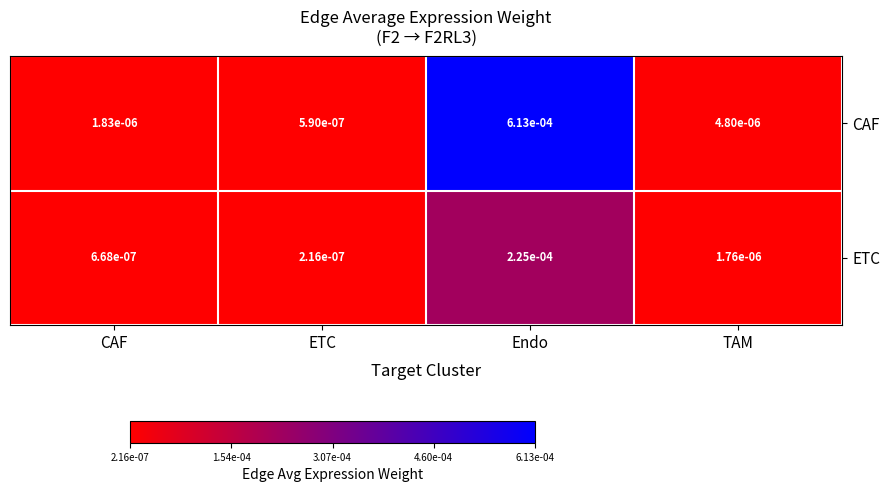

Between Endo and TAM, which series saw the biggest shift?

CAF